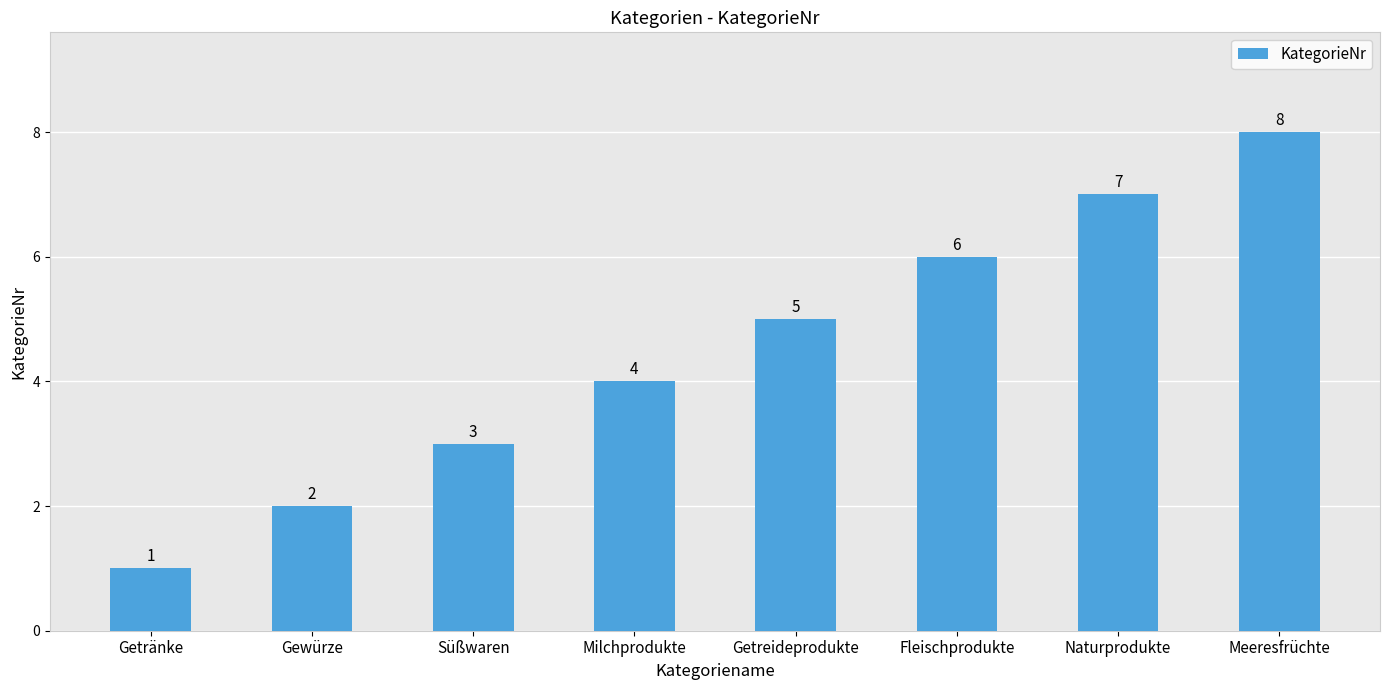

What position from the left is Fleischprodukte?

6